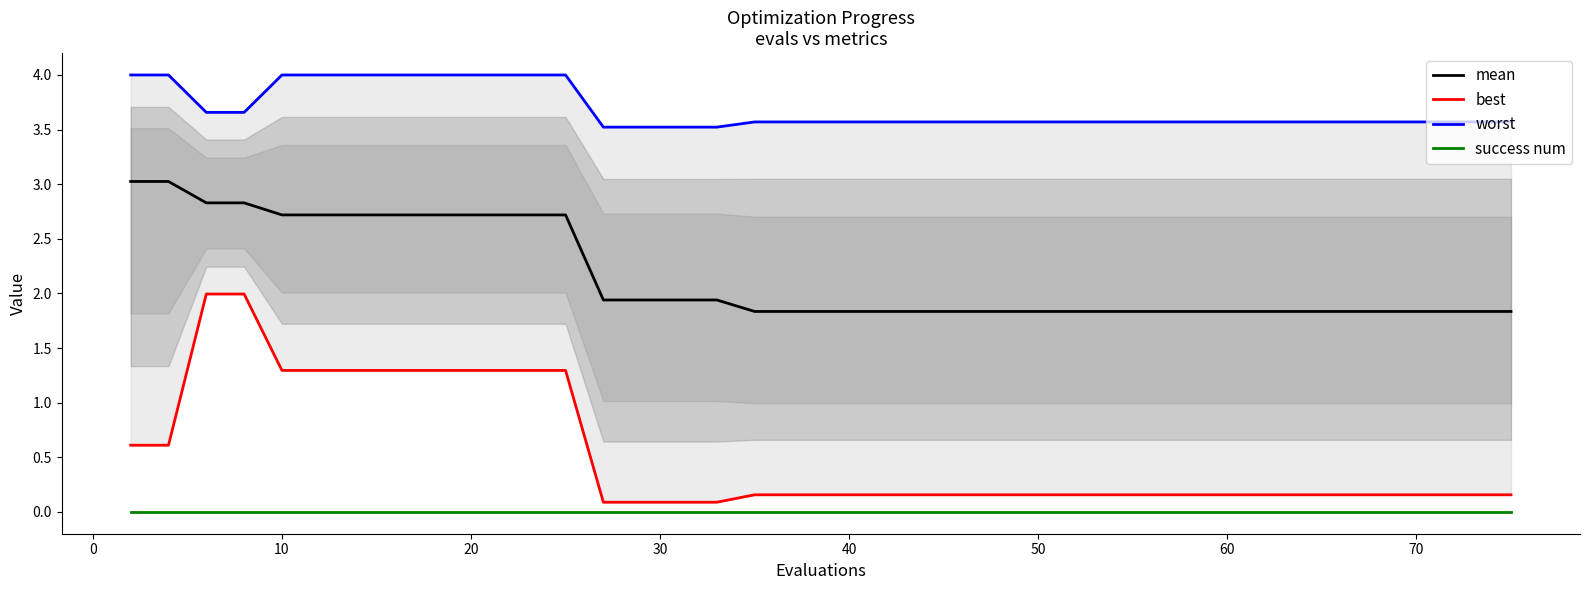

True or false: success num has a value of 0.0 at 20.

True